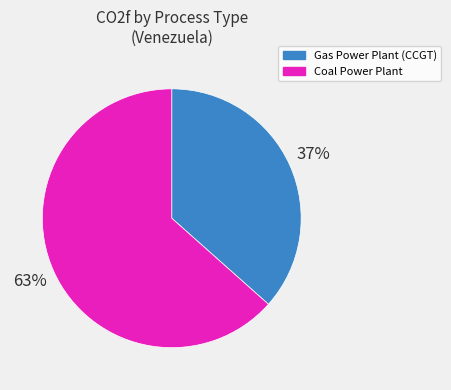

Is there any slice that represents more than half of the pie?

Yes